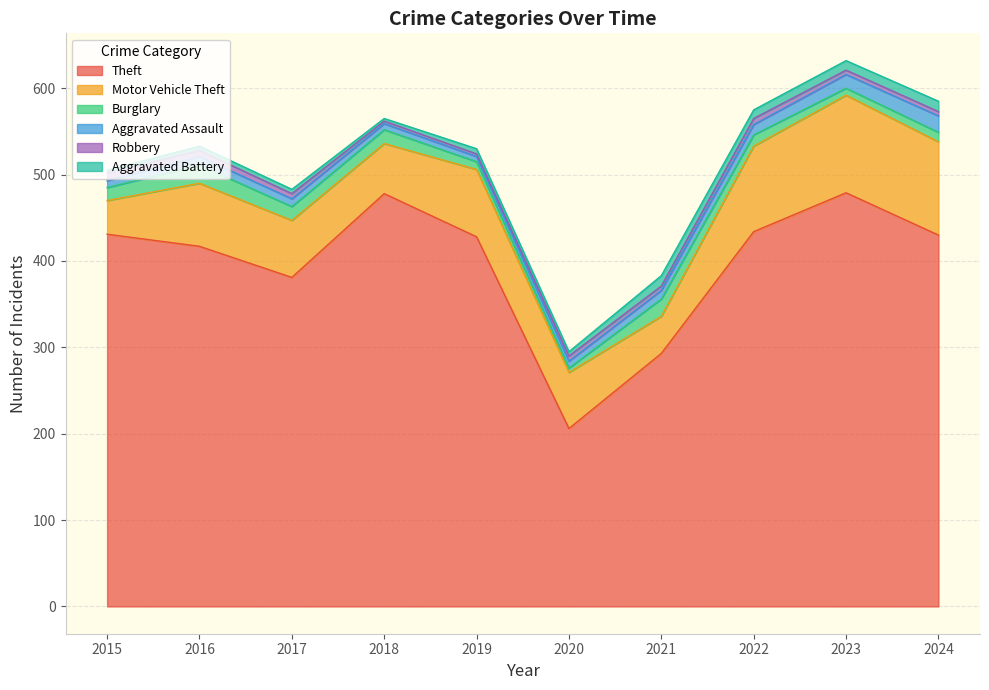

What is the minimum value for Robbery?

3